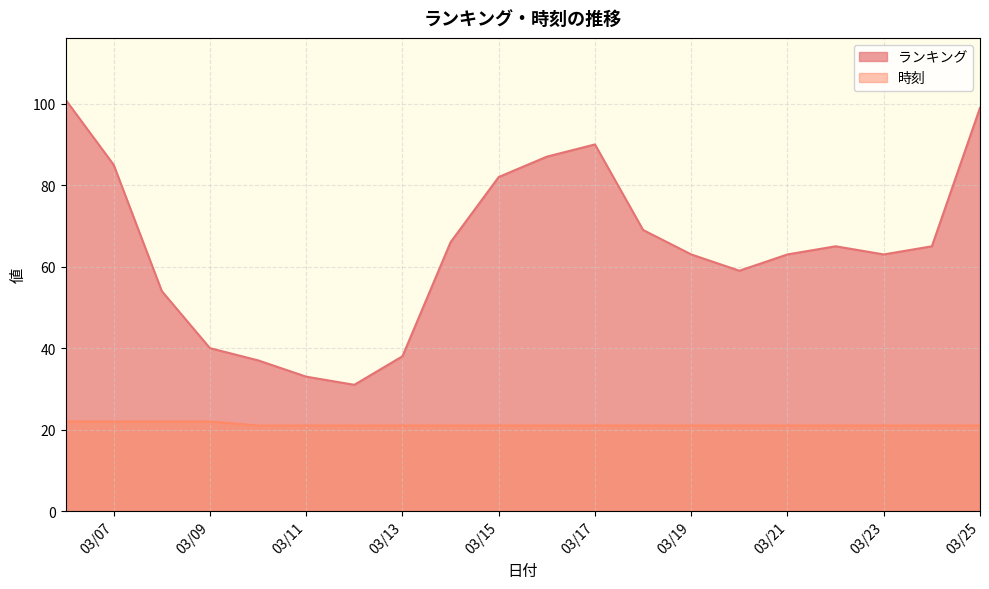

What is the average value of the 時刻 series?

21